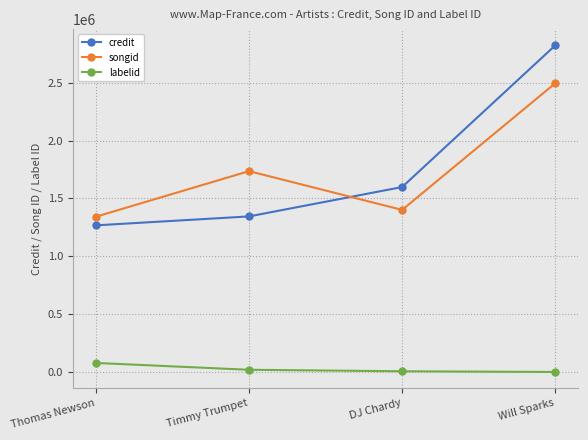

At which category does songid reach its first local valley?

DJ Chardy